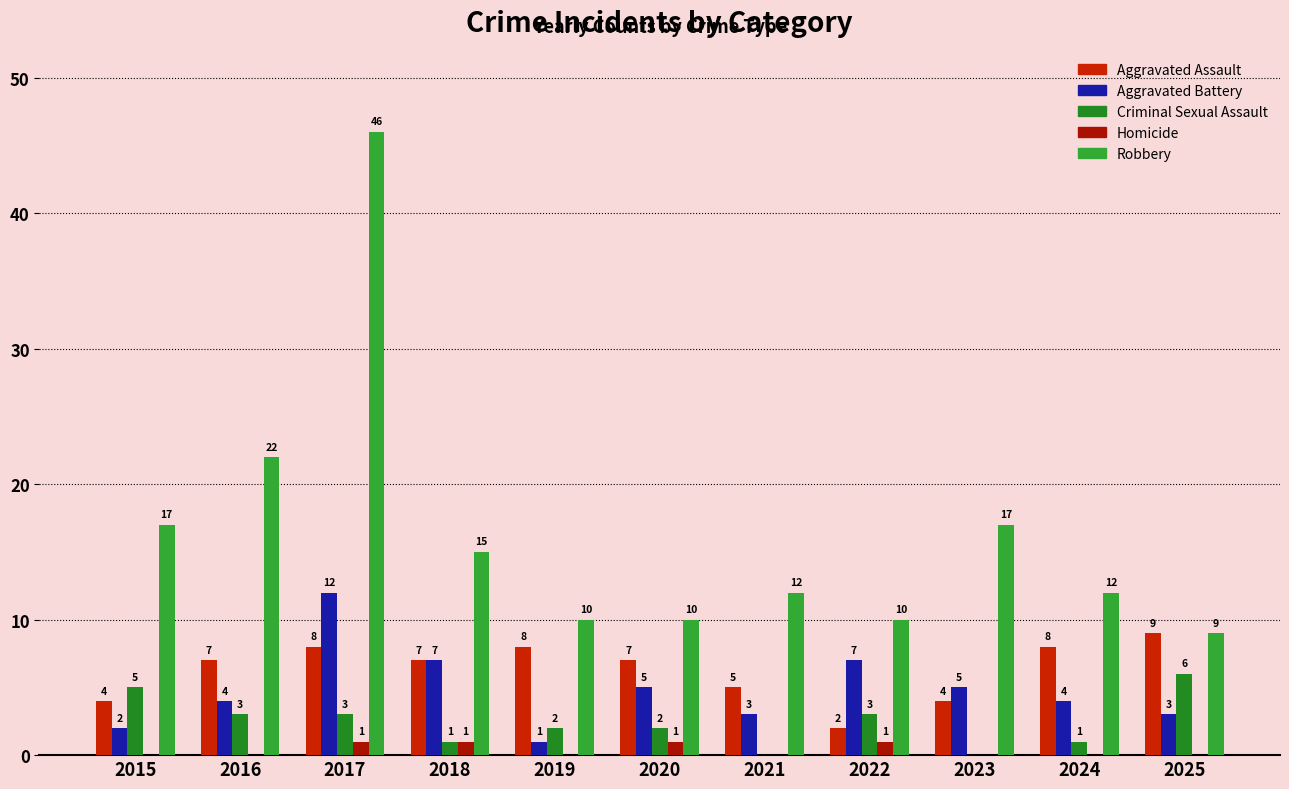

What are all the series names shown in the legend?

Aggravated Assault, Aggravated Battery, Criminal Sexual Assault, Homicide, Robbery